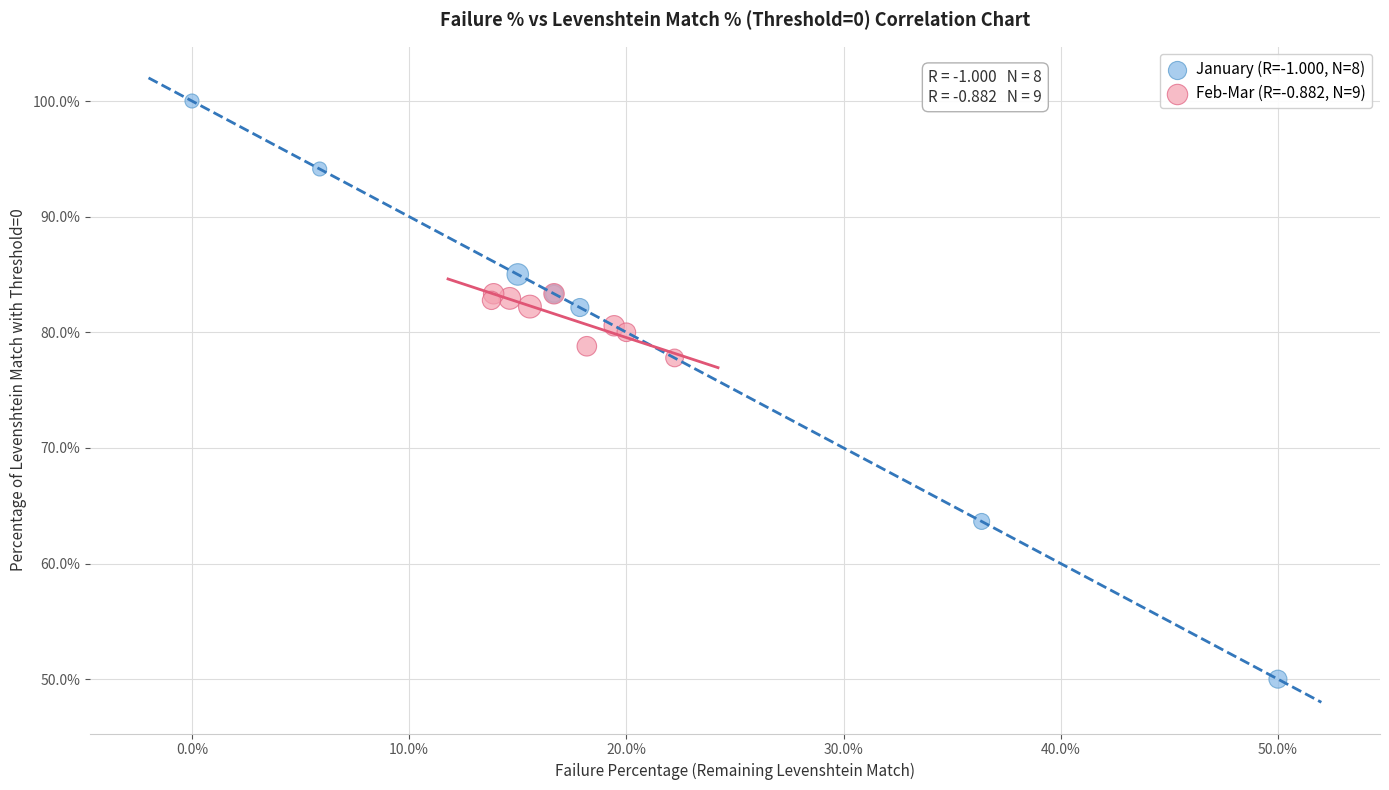

Which series reaches the minimum Y coordinate?

January (R=-1.000, N=8)